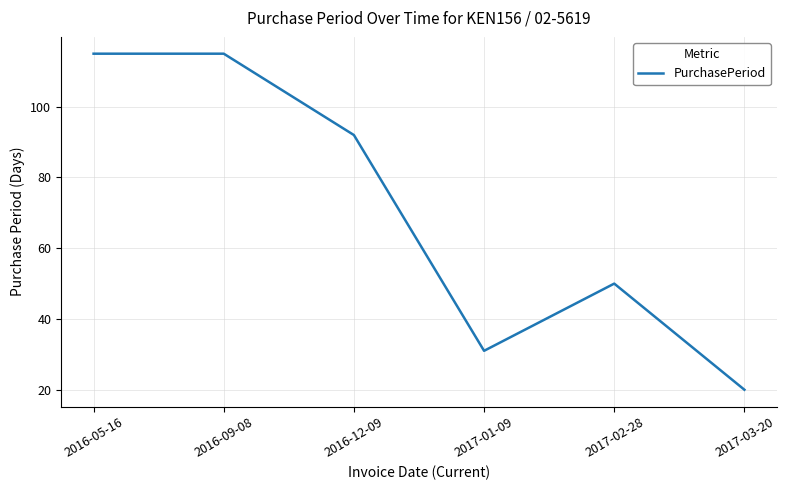

What is the difference between the values at 2017-01-09 and 2017-03-20?

11